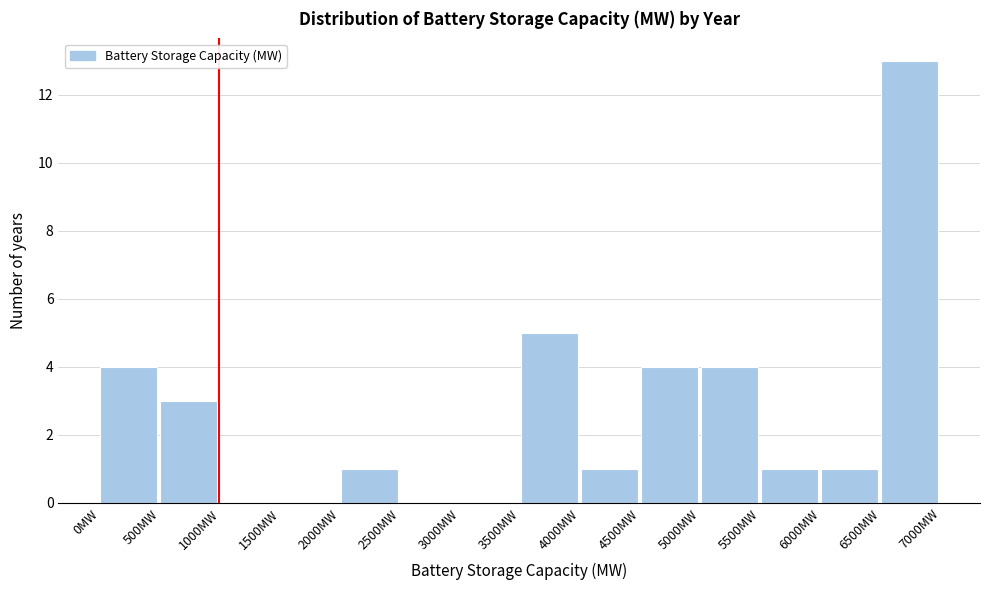

Reading left to right, list every bar in this chart as the range it spans on the x-axis followed by its height. The values are not printed on the chart, so give them approximately, as read against the axis.

0 to 500: 4
500 to 1000: 3
1000 to 1500: 0
1500 to 2000: 0
2000 to 2500: 1
2500 to 3000: 0
3000 to 3500: 0
3500 to 4000: 5
4000 to 4500: 1
4500 to 5000: 4
5000 to 5500: 4
5500 to 6000: 1
6000 to 6500: 1
6500 to 7000: 13